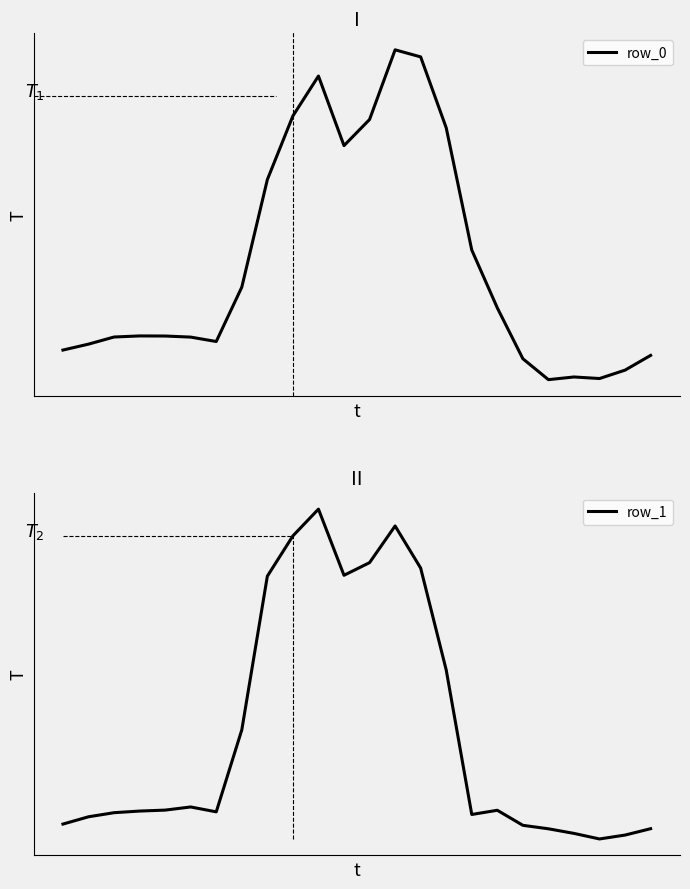

What is the maximum value for row_0?

1167.2